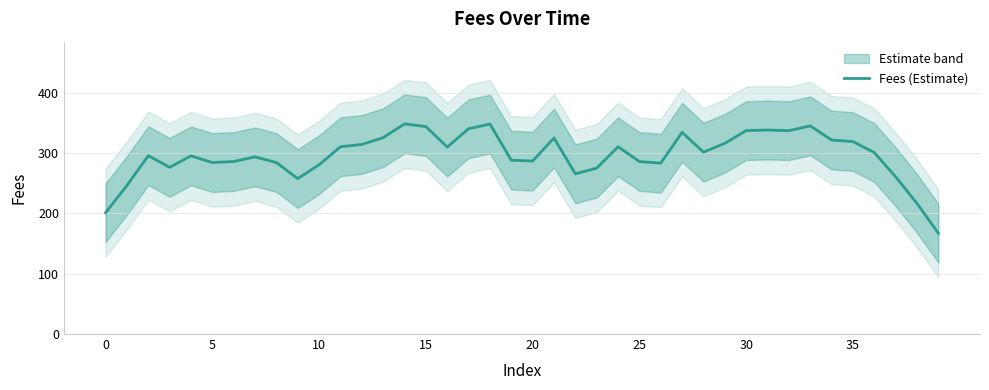

How many points are higher than both their immediate neighbors (excluding endpoints)?

10